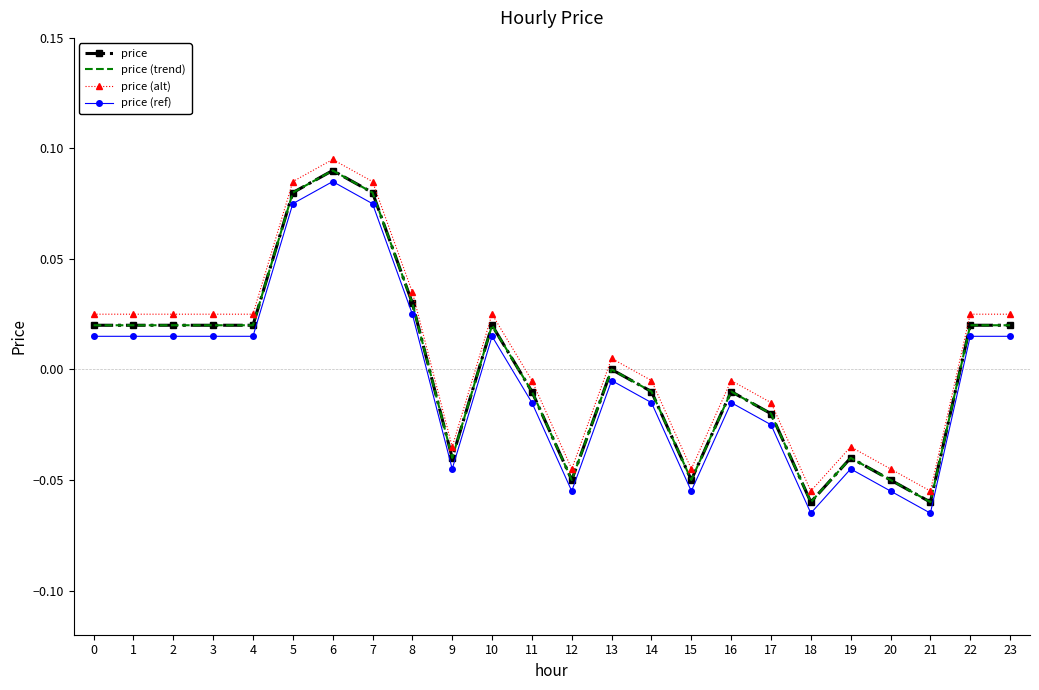

True or false: price (alt) and price (ref) intersect in this chart.

False